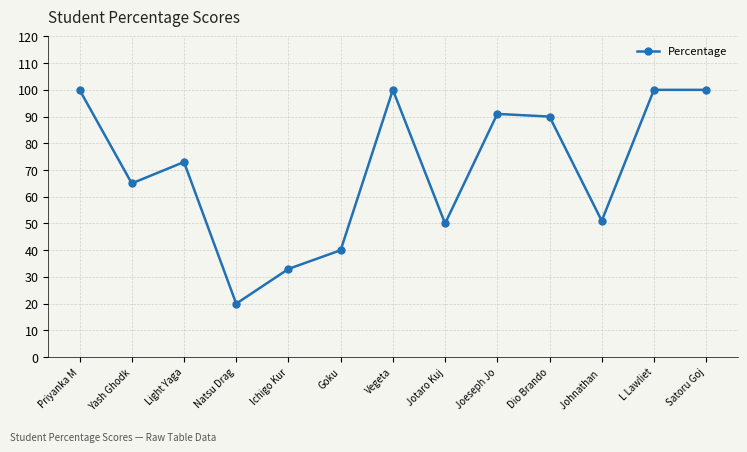

What is the change in value from Johnathan  to L Lawliet?

+49